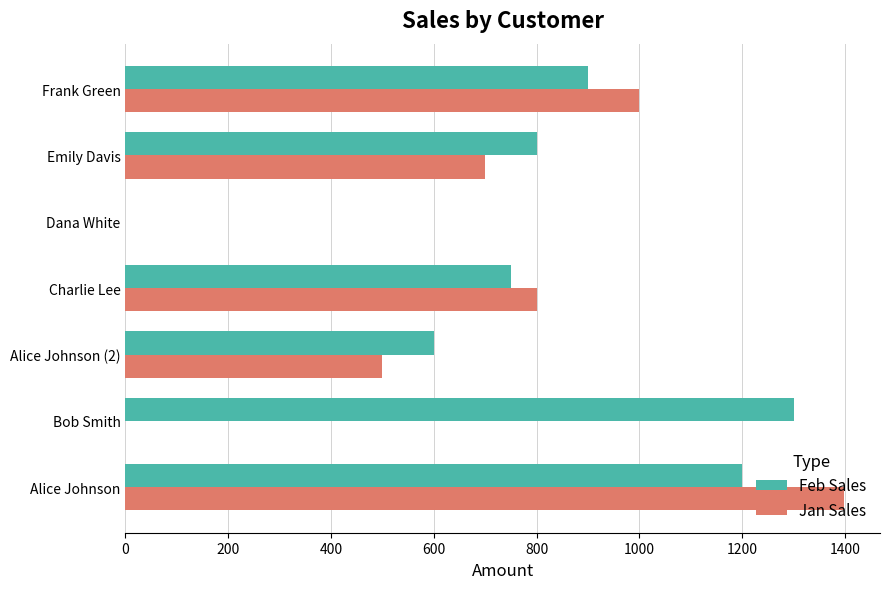

What is the sum of the Feb Sales values at Alice Johnson and Alice Johnson (2)?

1800.0